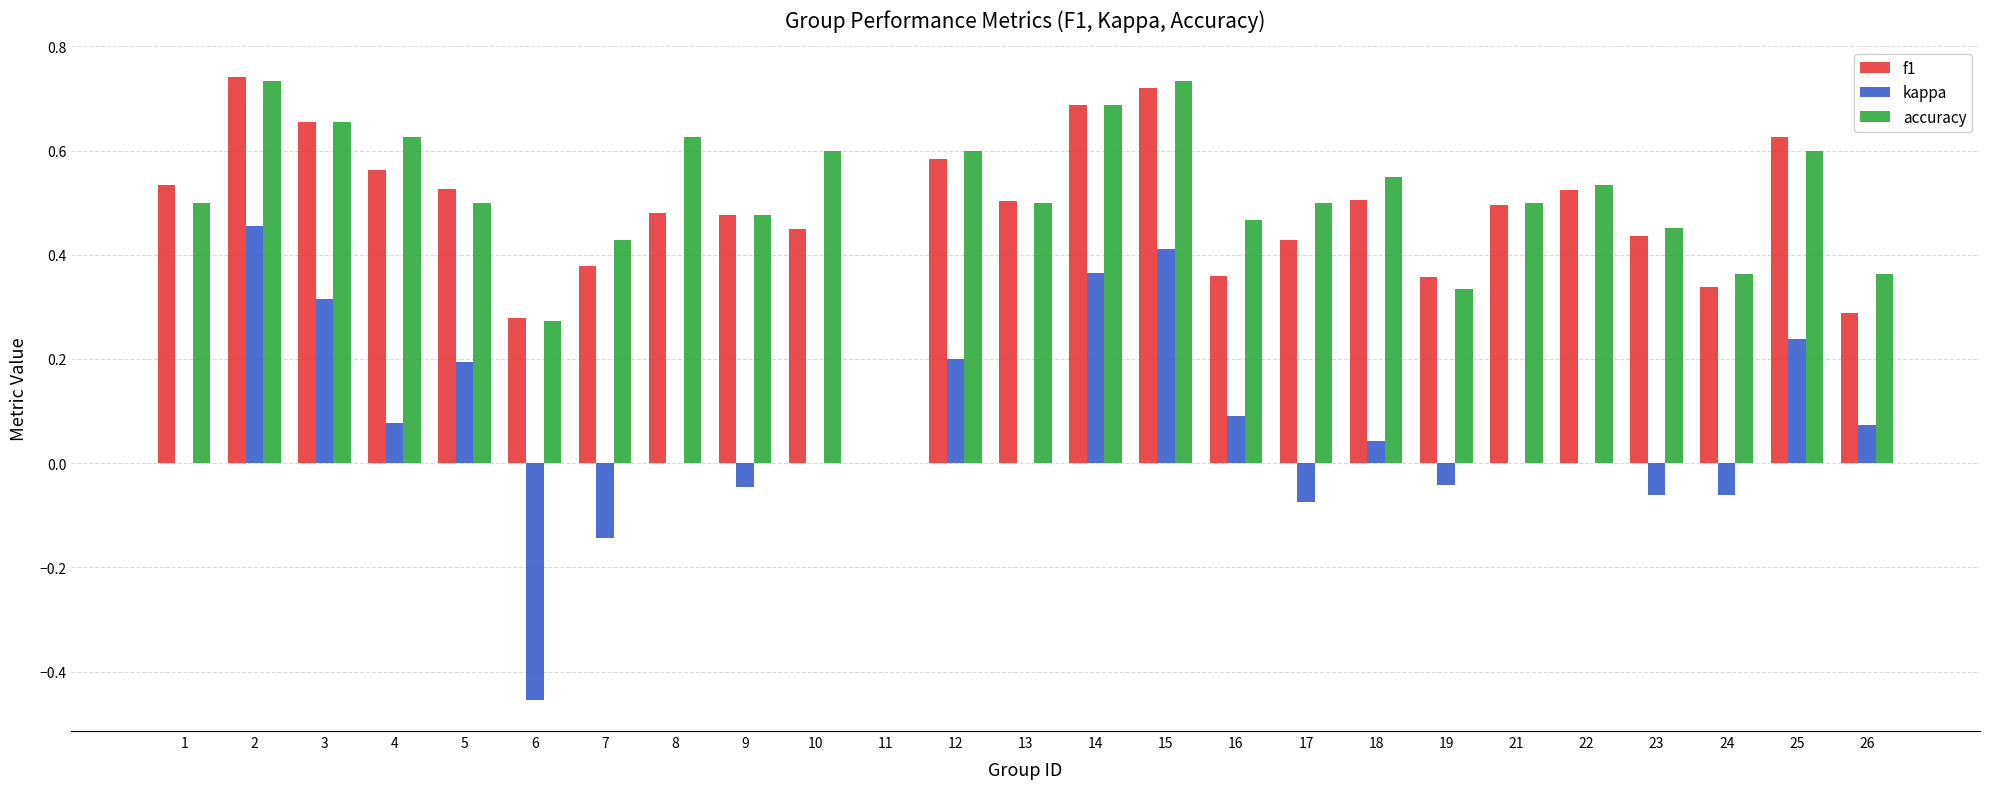

Between 7 and 11, which series saw the biggest shift?

accuracy